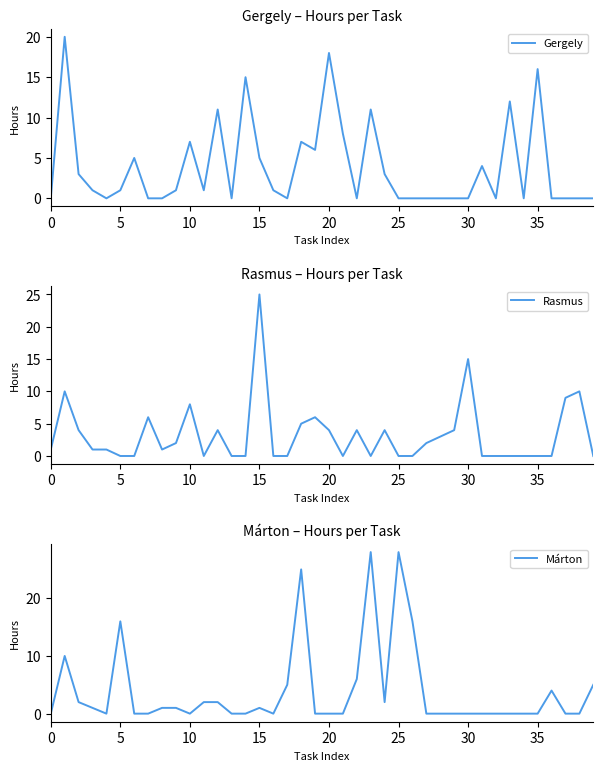

What is the total value across all series at 16?

1